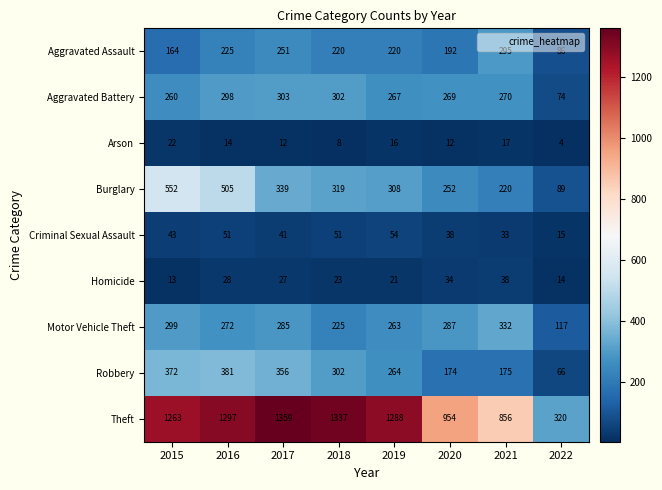

At which label is Criminal Sexual Assault closest to 34?

2021